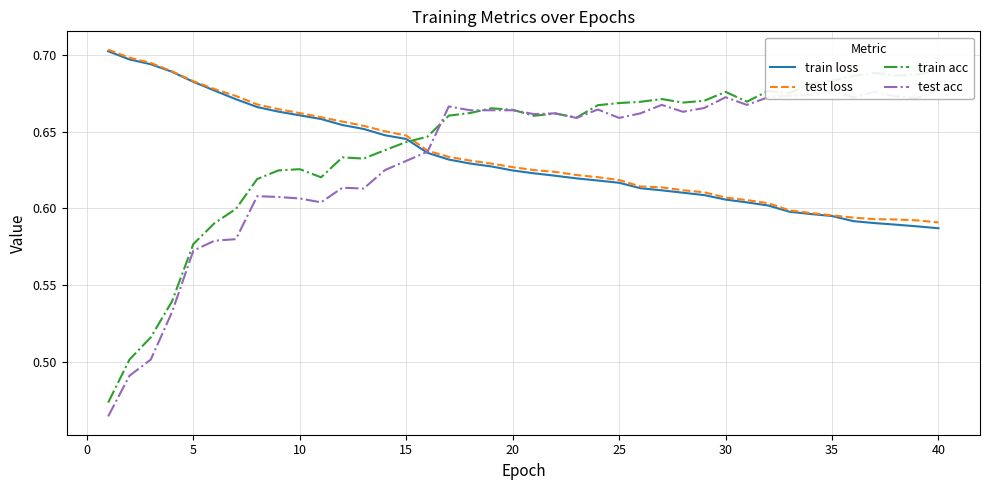

True or false: test acc and test loss intersect in this chart.

True